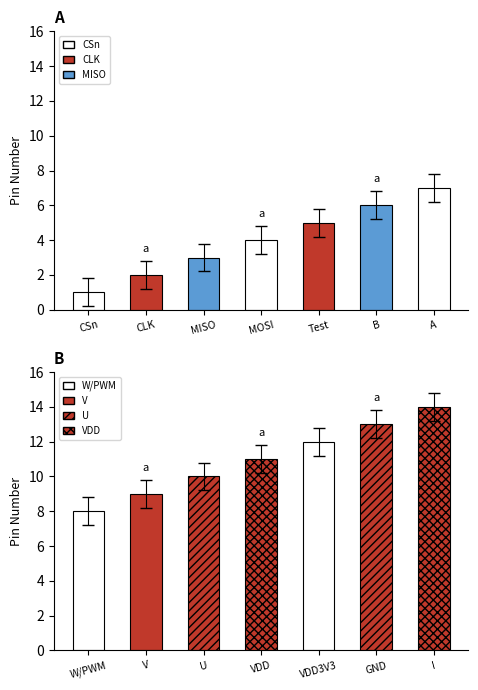

At which category does the chart reach its peak across all series?

A